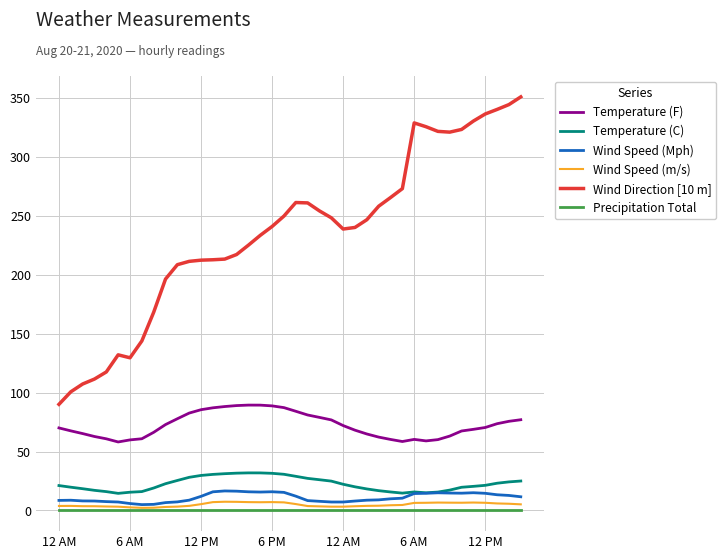

In Wind Speed (m/s), how many points are higher than both neighbors (excluding endpoints)?

5